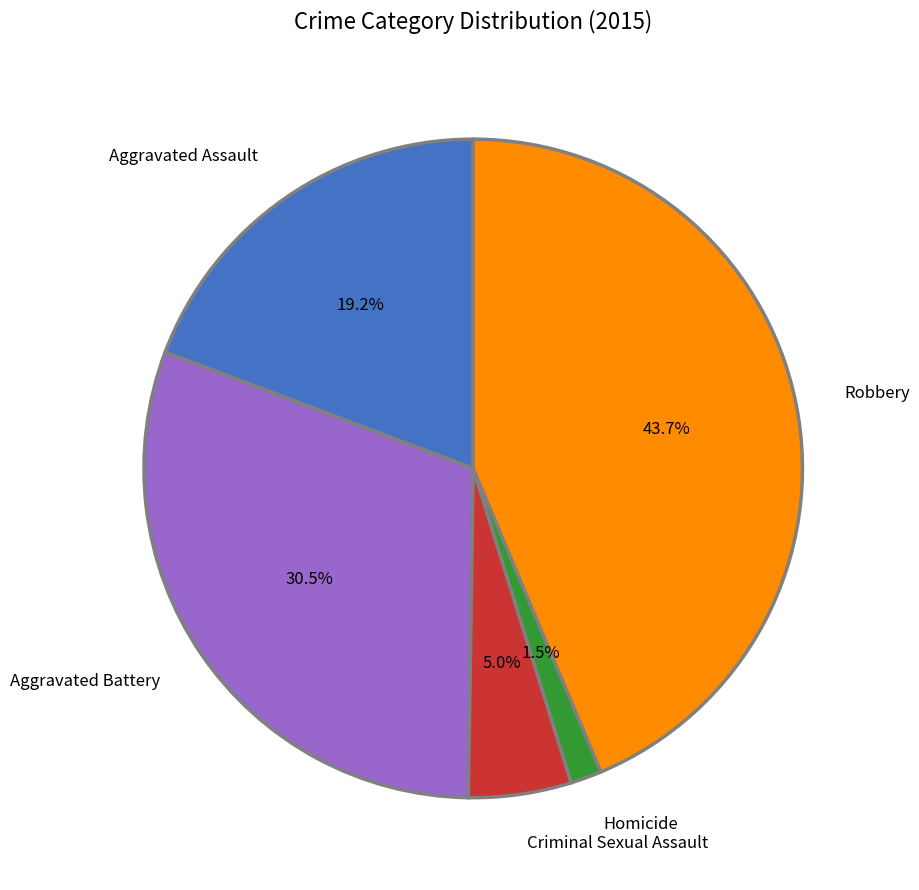

Does Homicide account for over 50% of the chart?

No